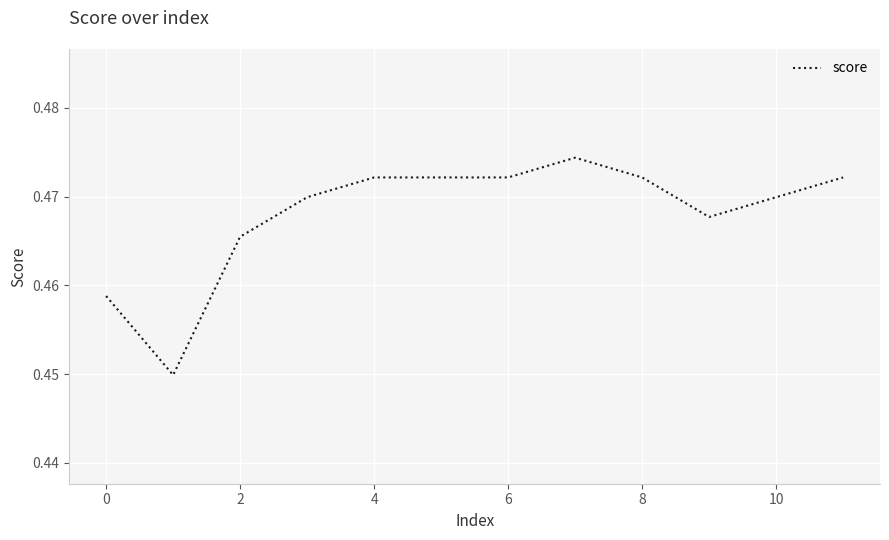

What is the minimum value shown in the chart?

0.4